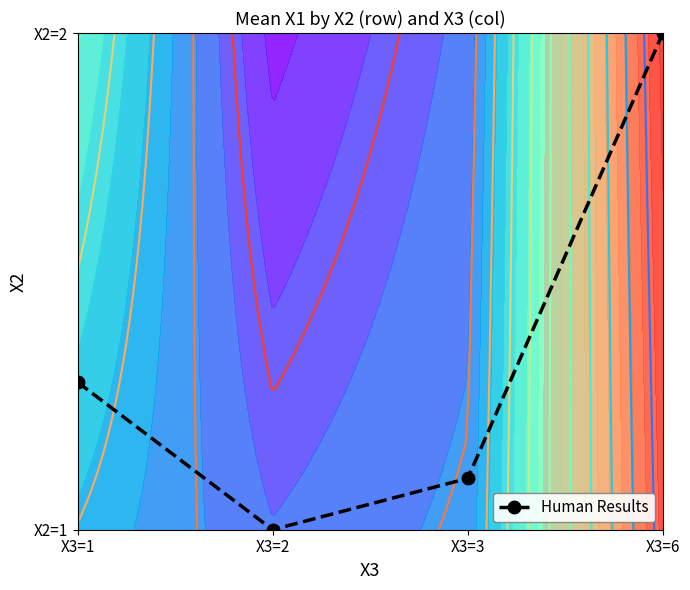

How many values are between 0 and 1?

4